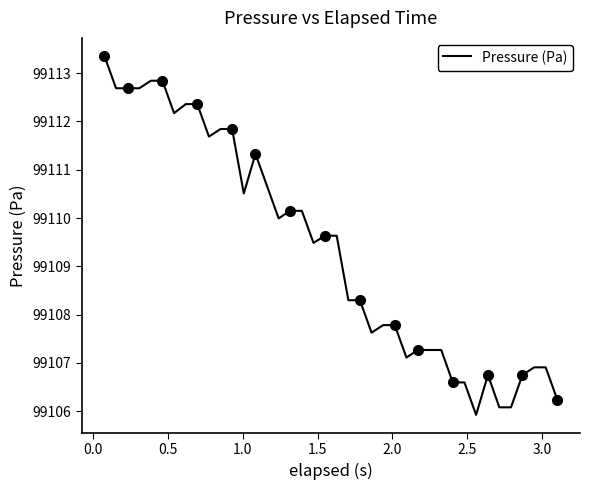

What is the lowest value of the Pressure (Pa) series?

99105.9